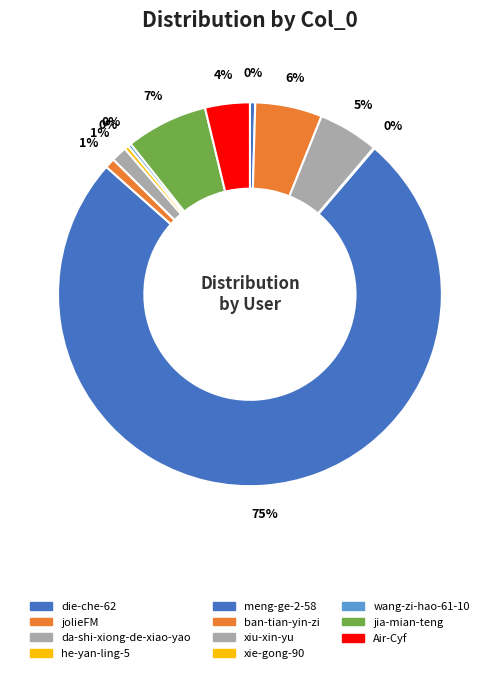

What is the largest slice in the pie chart?

meng-ge-2-58